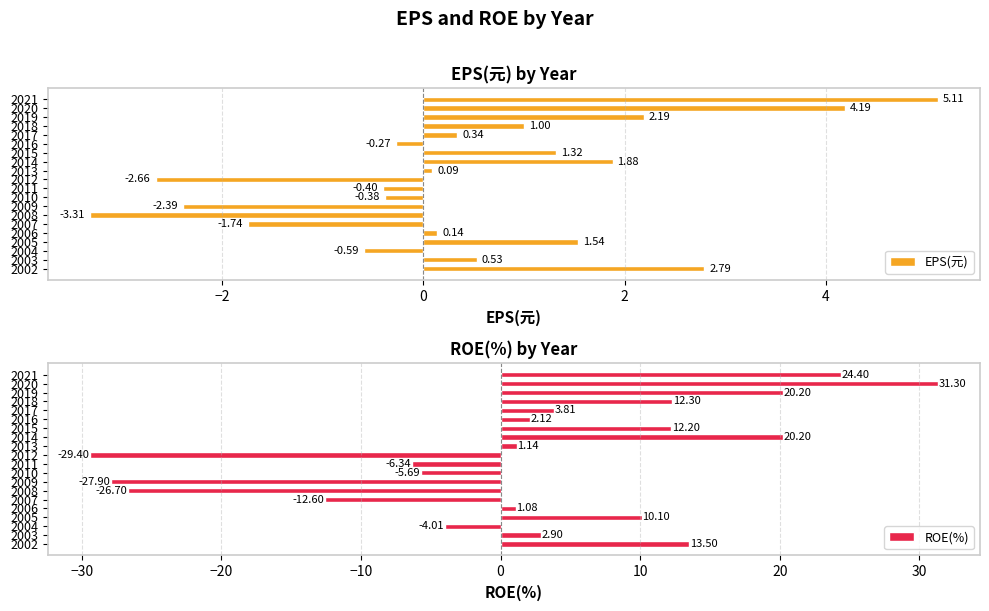

How many groups of bars are there?

20